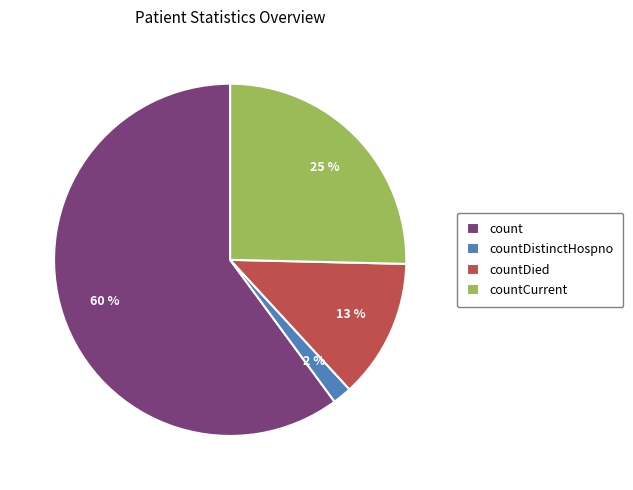

Is there any slice that represents more than half of the pie?

Yes